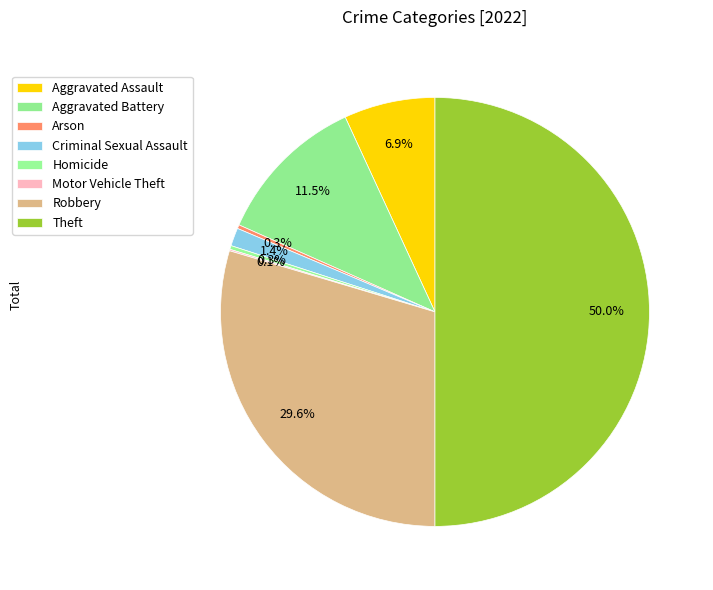

The Criminal Sexual Assault slice represents 1% of the pie. True or false?

True